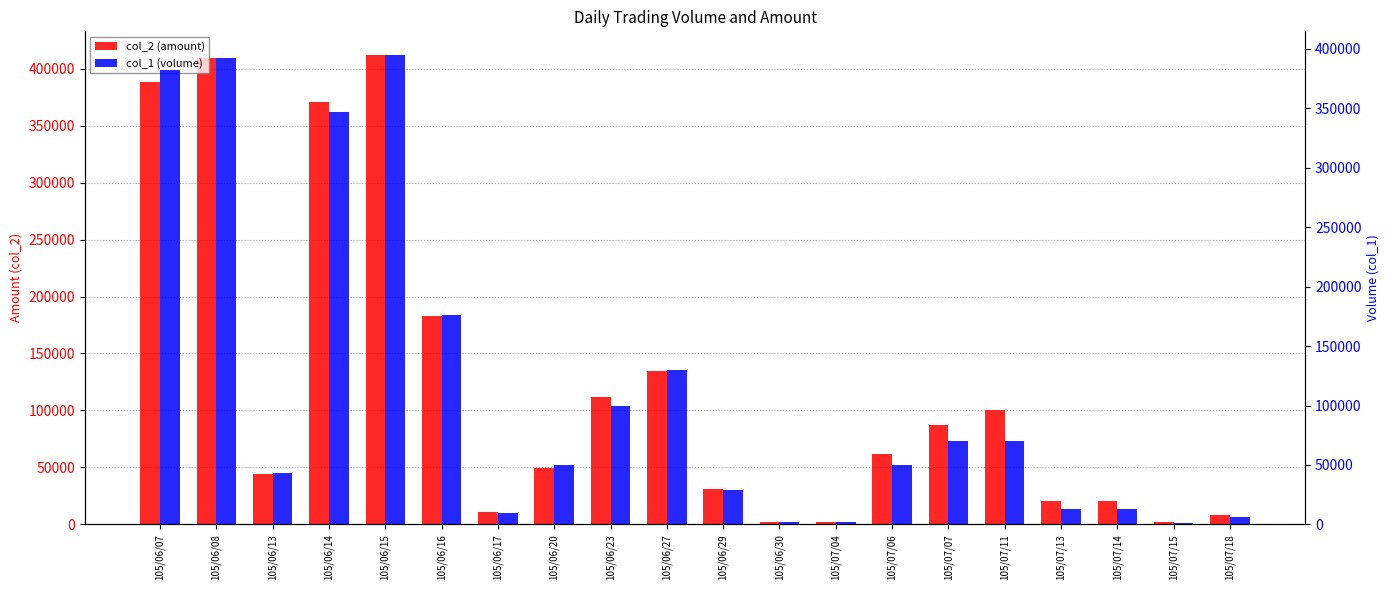

Rank the series by their average value, from highest to lowest.

col_2 (amount), col_1 (volume)